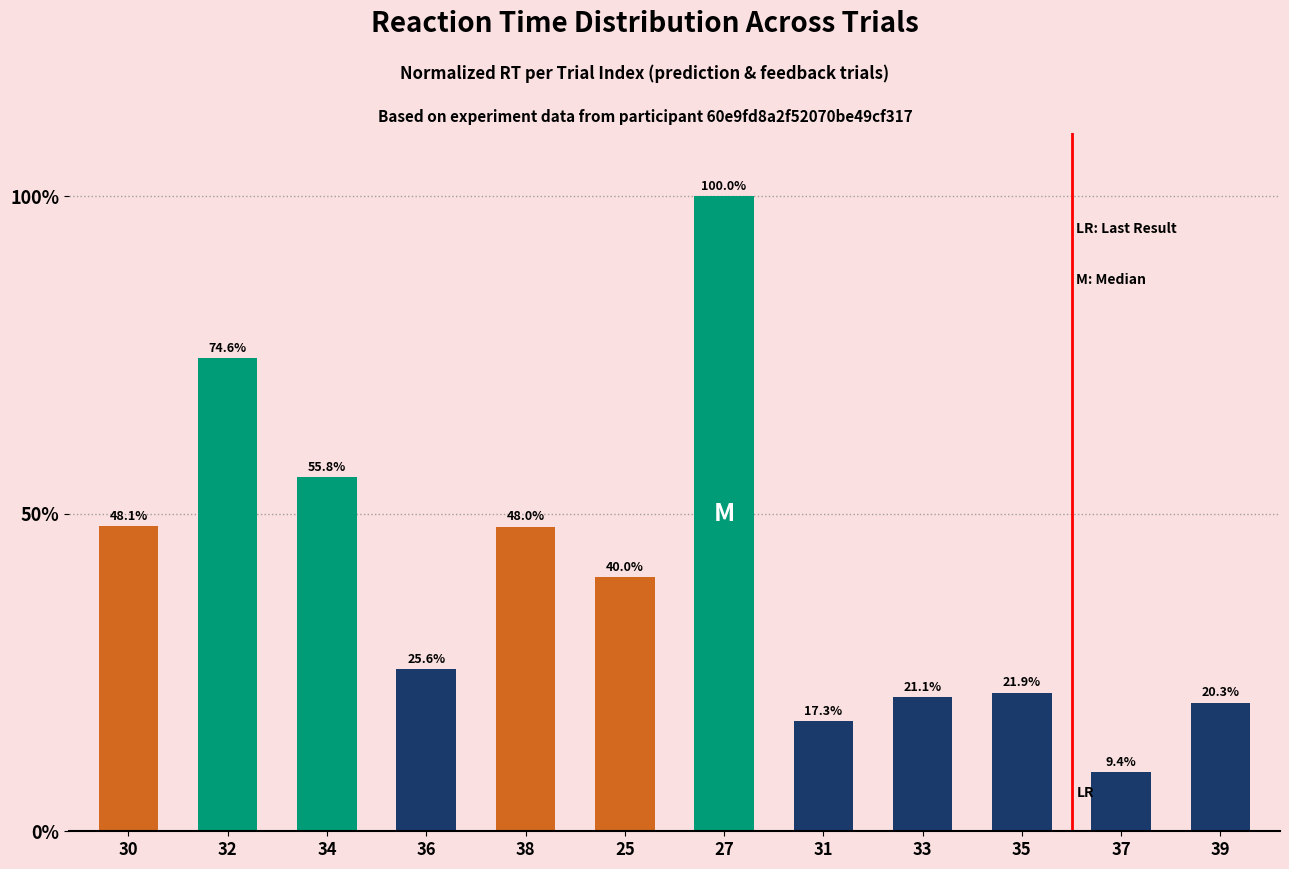

What is the difference between the values at 31 and 39?

2.9